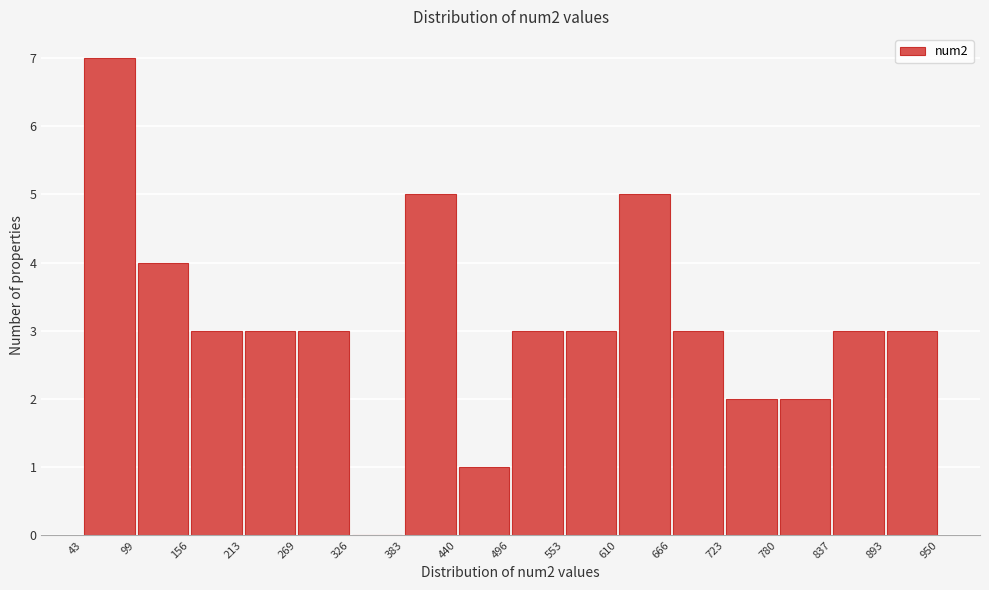

Reading left to right, transcribe this chart: for each bar, give the range it covers on the x-axis and its height. The values are not printed on the chart, so give them approximately, as read against the axis.

43 to 99: 7
99 to 156: 4
156 to 213: 3
213 to 269: 3
269 to 326: 3
326 to 383: 0
383 to 440: 5
440 to 496: 1
496 to 553: 3
553 to 610: 3
610 to 666: 5
666 to 723: 3
723 to 780: 2
780 to 837: 2
837 to 893: 3
893 to 950: 3